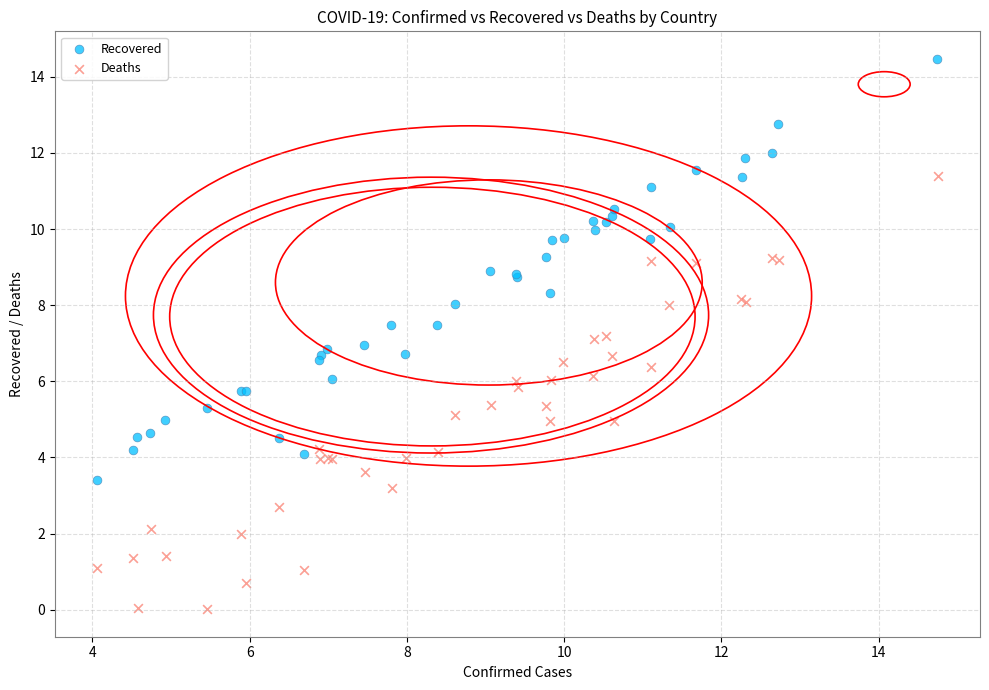

What are all the series names shown in the legend?

Recovered, Deaths